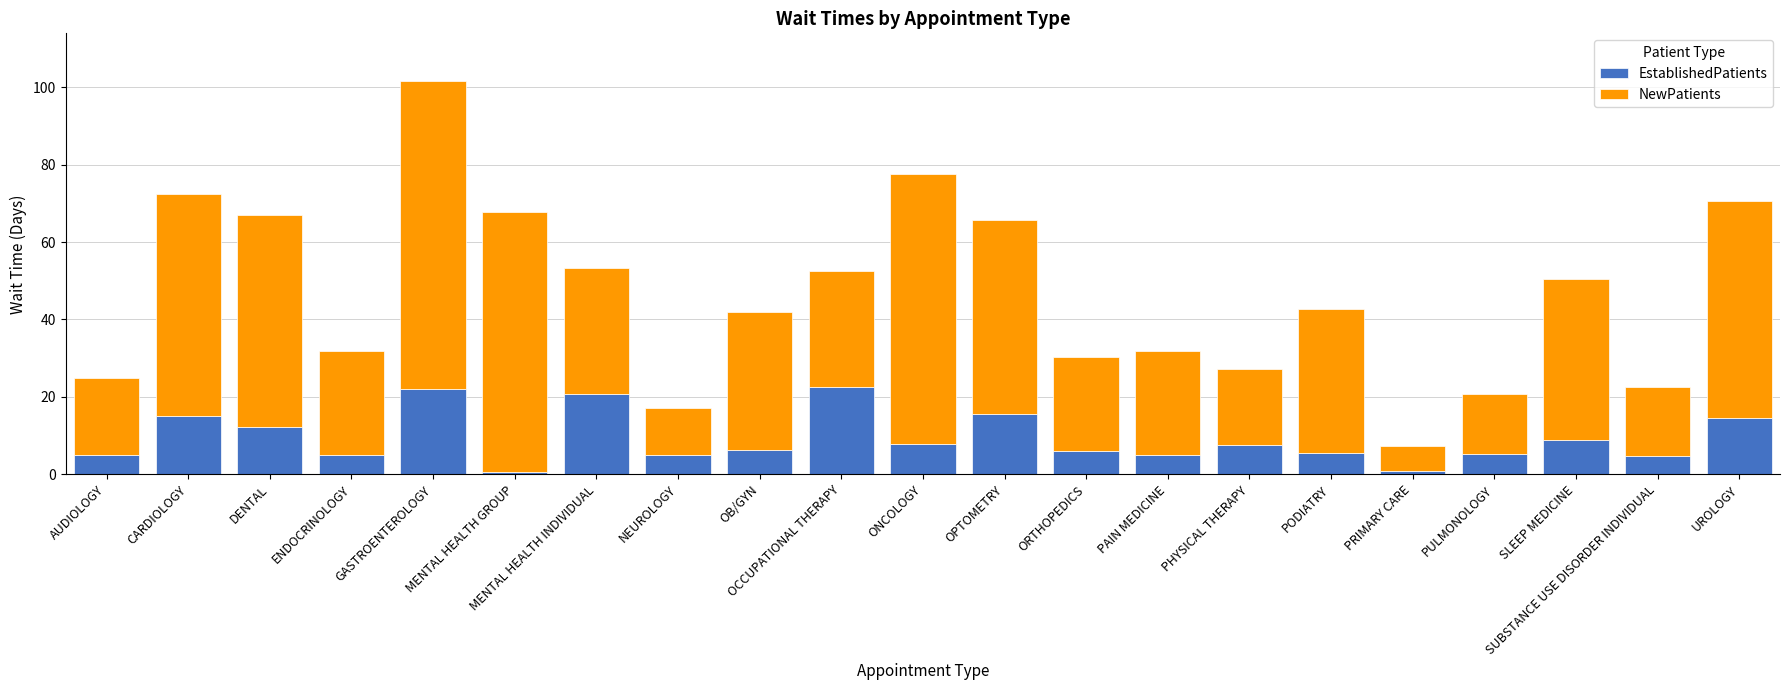

The value of EstablishedPatients at OCCUPATIONAL THERAPY is 39.6. True or false?

False